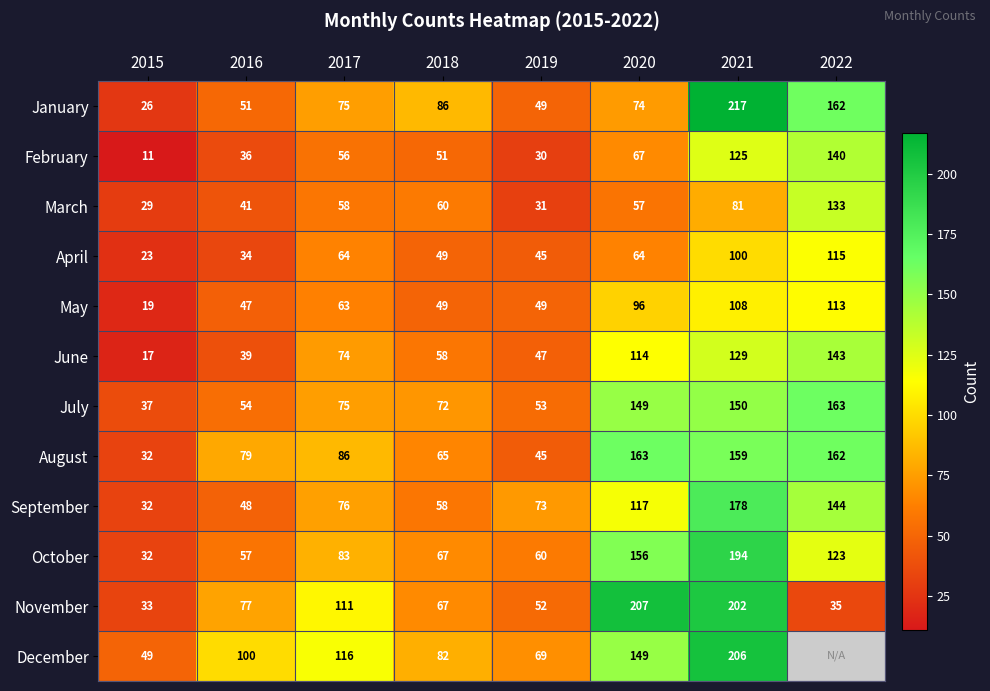

Is the value of February at 2019 greater than the value of June at 2015?

Yes